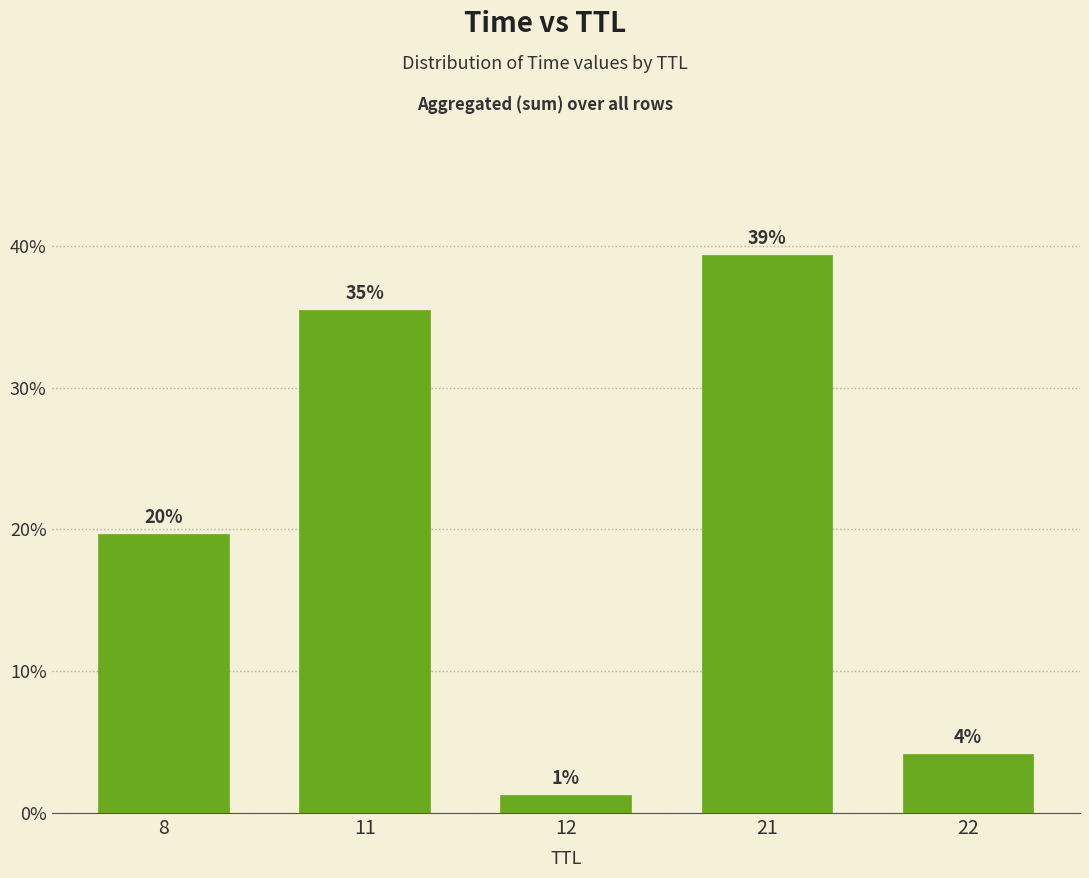

Reading left to right, what are all the values shown in this chart?

8=19.7	11=35.5	12=1.3	21=39.4	22=4.2